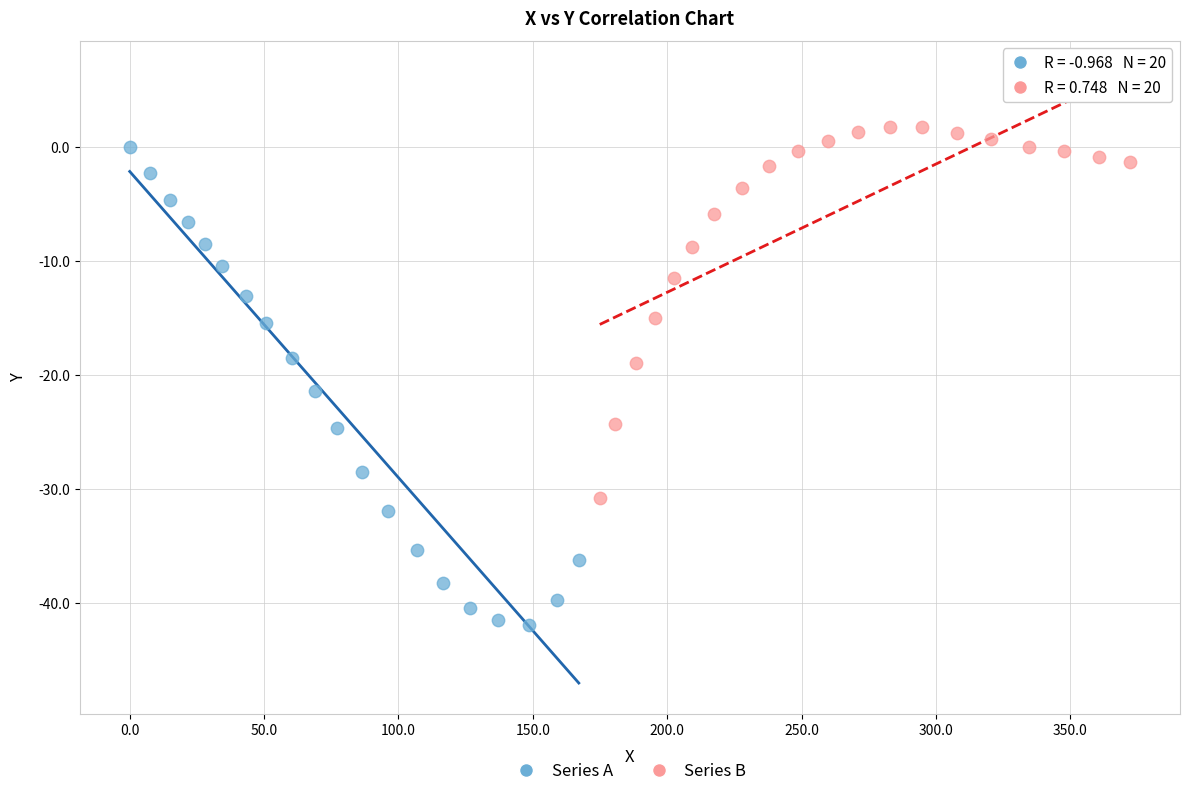

Which series has the largest Y range (max minus min)?

Series A